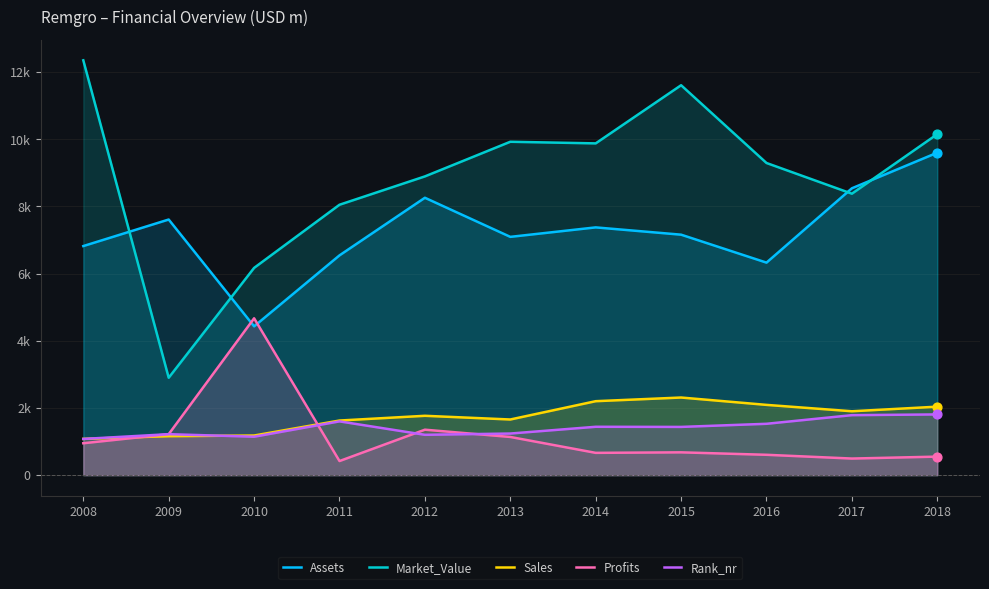

Which series reaches the maximum Y coordinate?

Market_Value